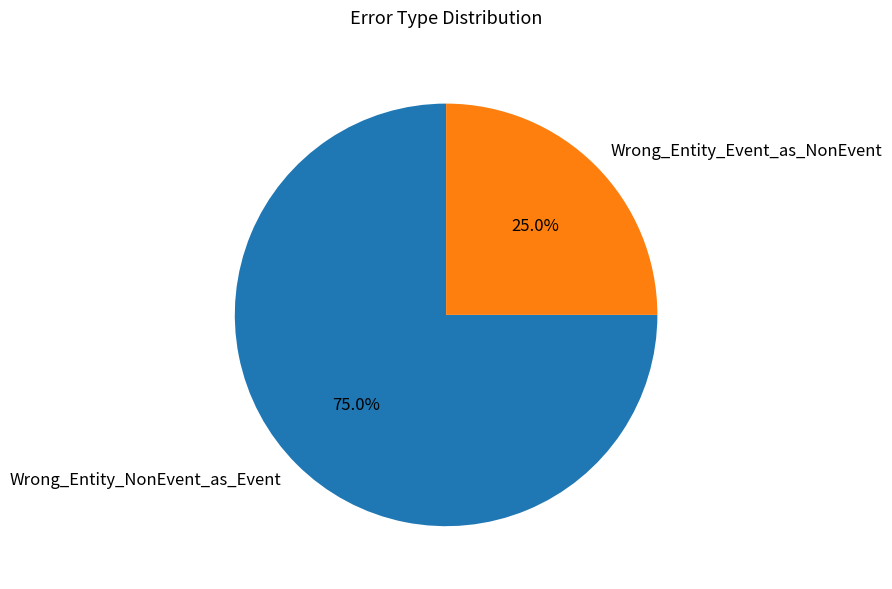

Which slice is the largest?

Wrong_Entity_NonEvent_as_Event